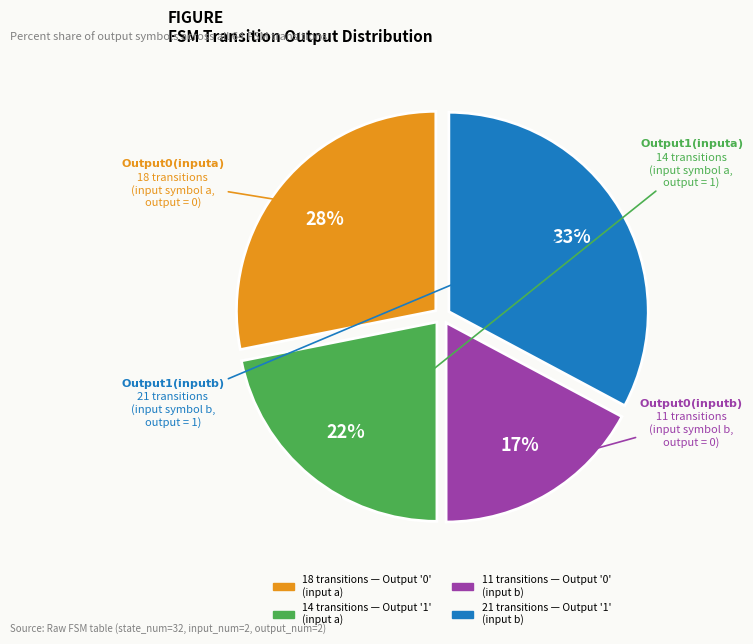

Does any single category account for the majority?

No